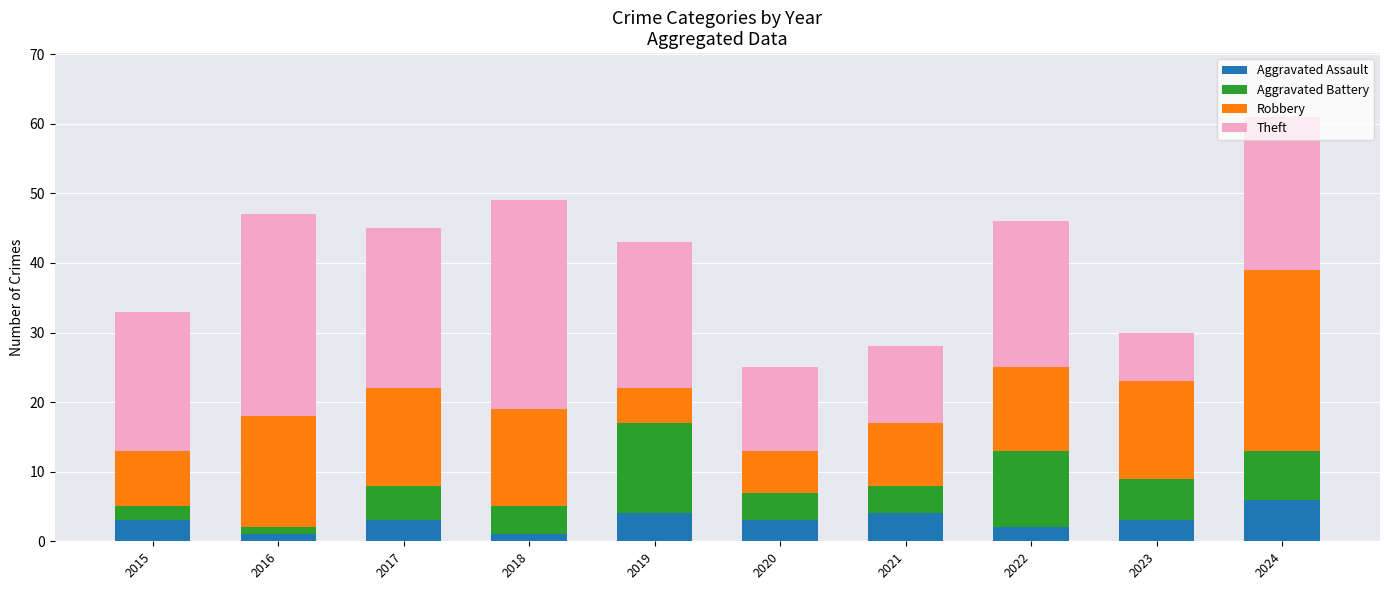

True or false: Aggravated Assault has a value of 6 at 2024.

True